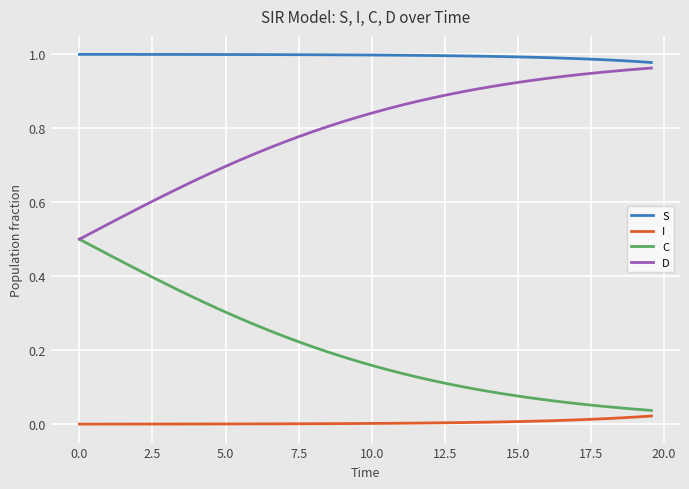

True or false: I and D cross at least once.

False